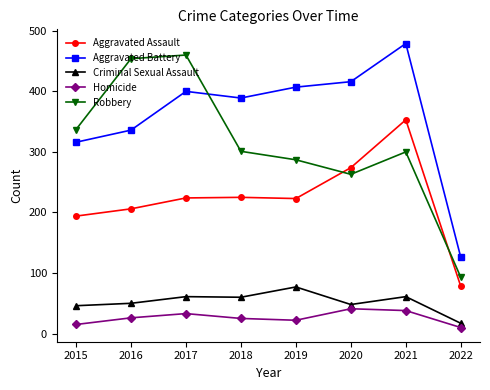

True or false: Criminal Sexual Assault and Aggravated Battery cross at least once.

False